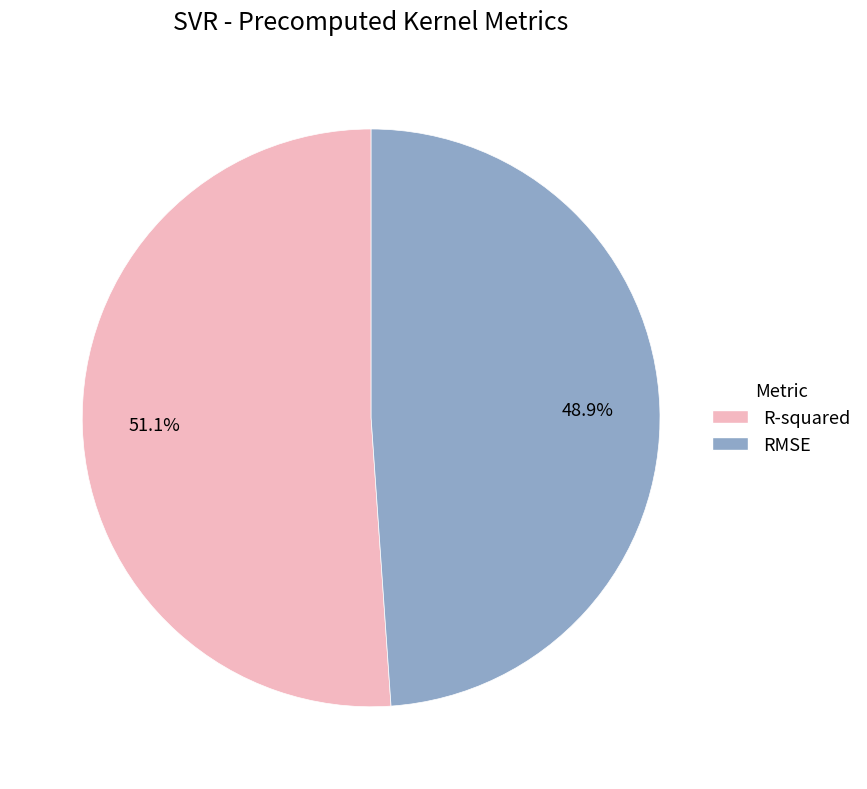

To the nearest percent, what is the difference between the largest and smallest slice percentages?

2%